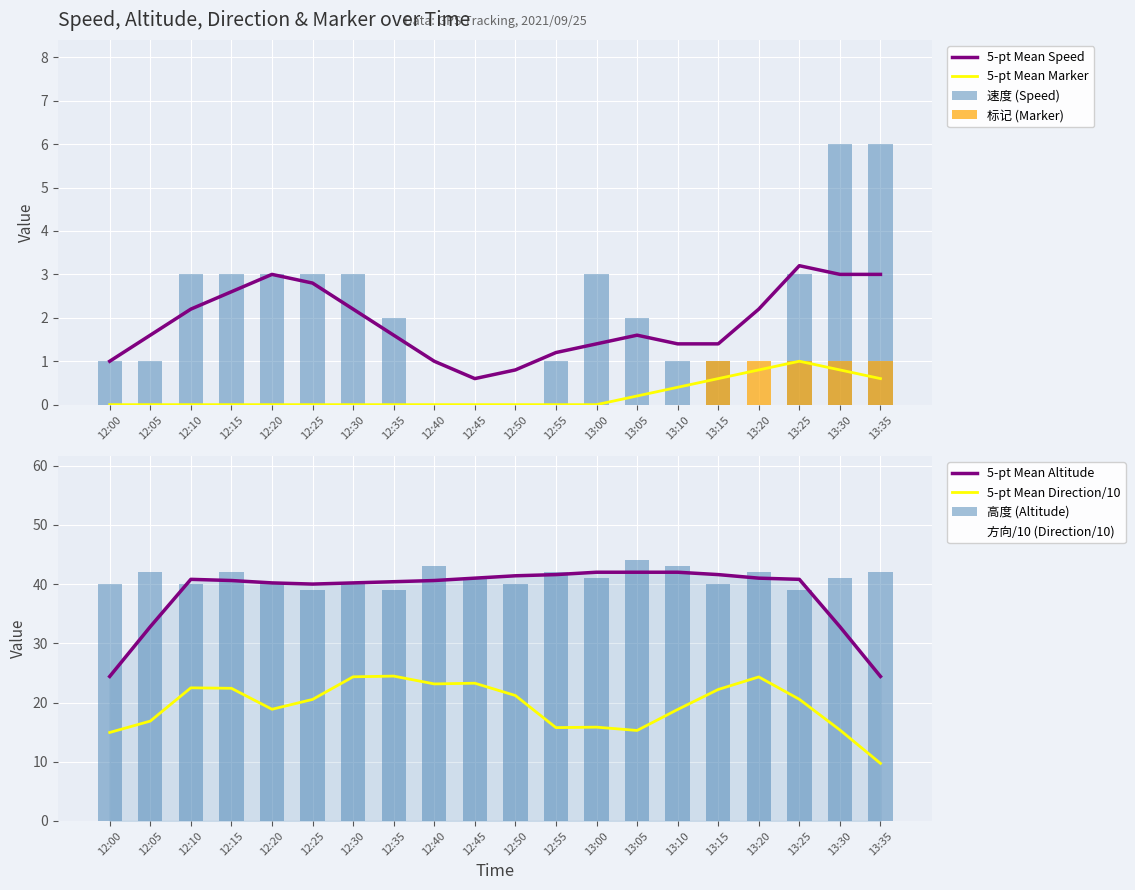

Is it true that 速度 equals 1.1 at 12:15?

False